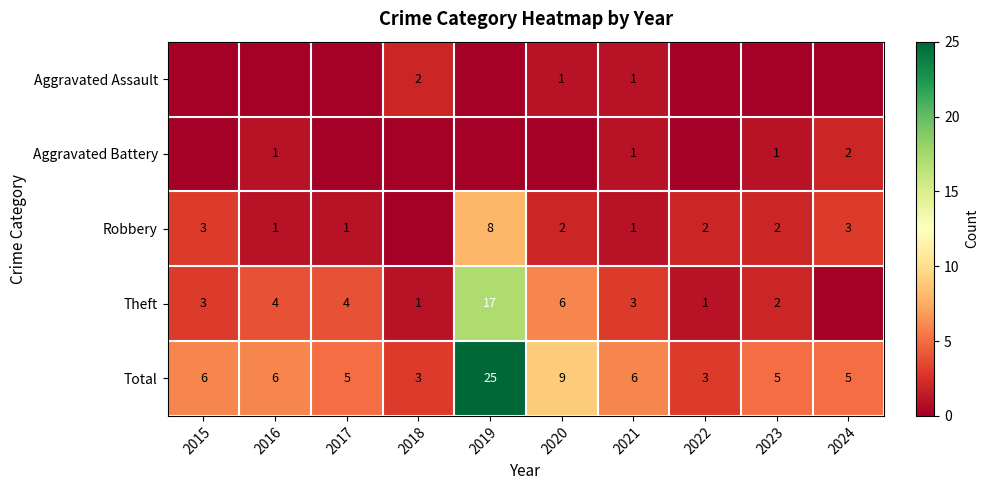

What is the maximum value shown in the chart?

25